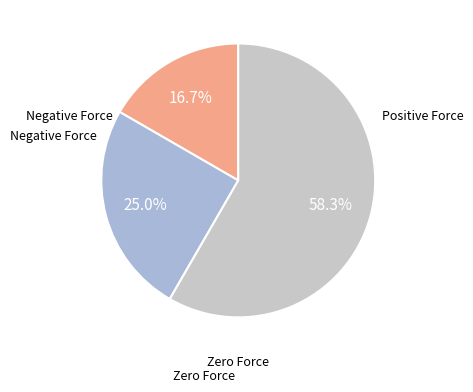

How many segments does this pie chart have?

3